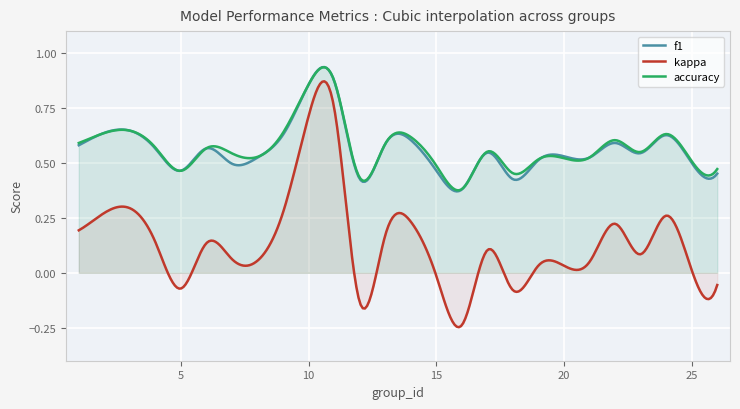

List the series in order of their peak value, highest first.

accuracy, f1, kappa